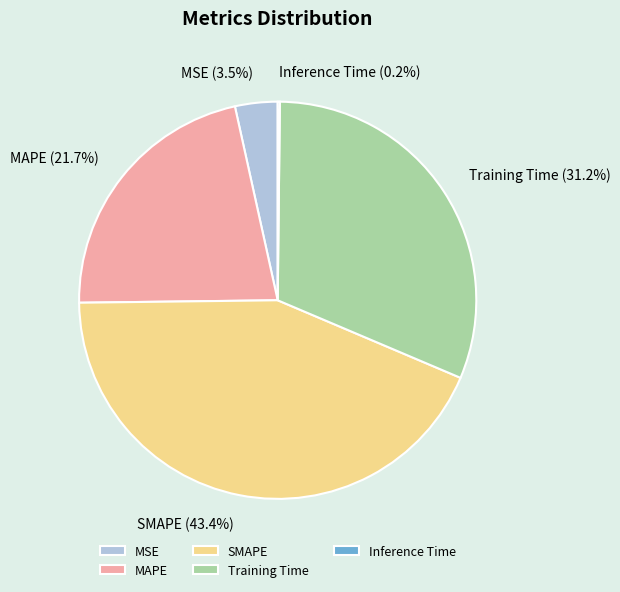

Which slice is the largest?

SMAPE